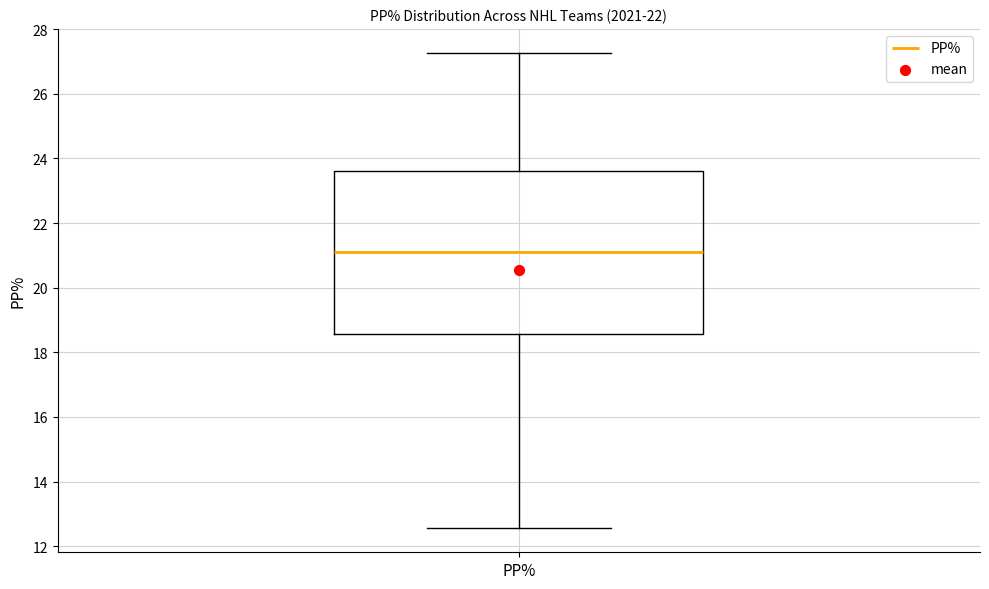

Transcribe this box plot: give where the median line is, the range the box spans, and where the two whiskers end, as read against the y-axis. The values are not printed on the chart, so give them approximately, as read against the axis.

median 21.2, box 18.6 to 23.6, whiskers 12.6 to 27.2